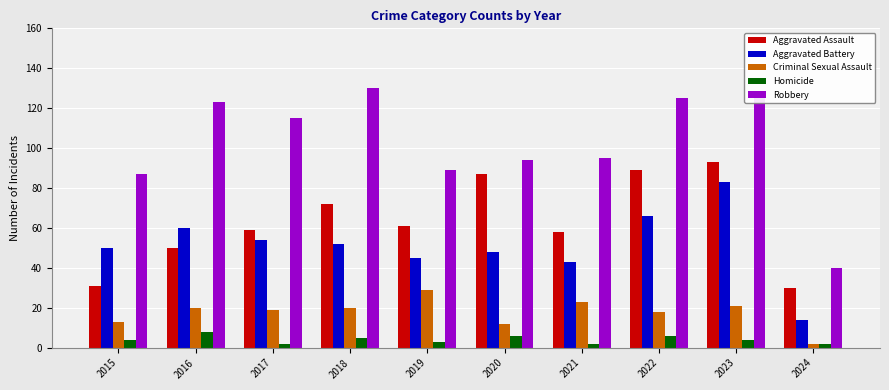

What is the difference between the second highest and second lowest values in the Aggravated Battery series?

23